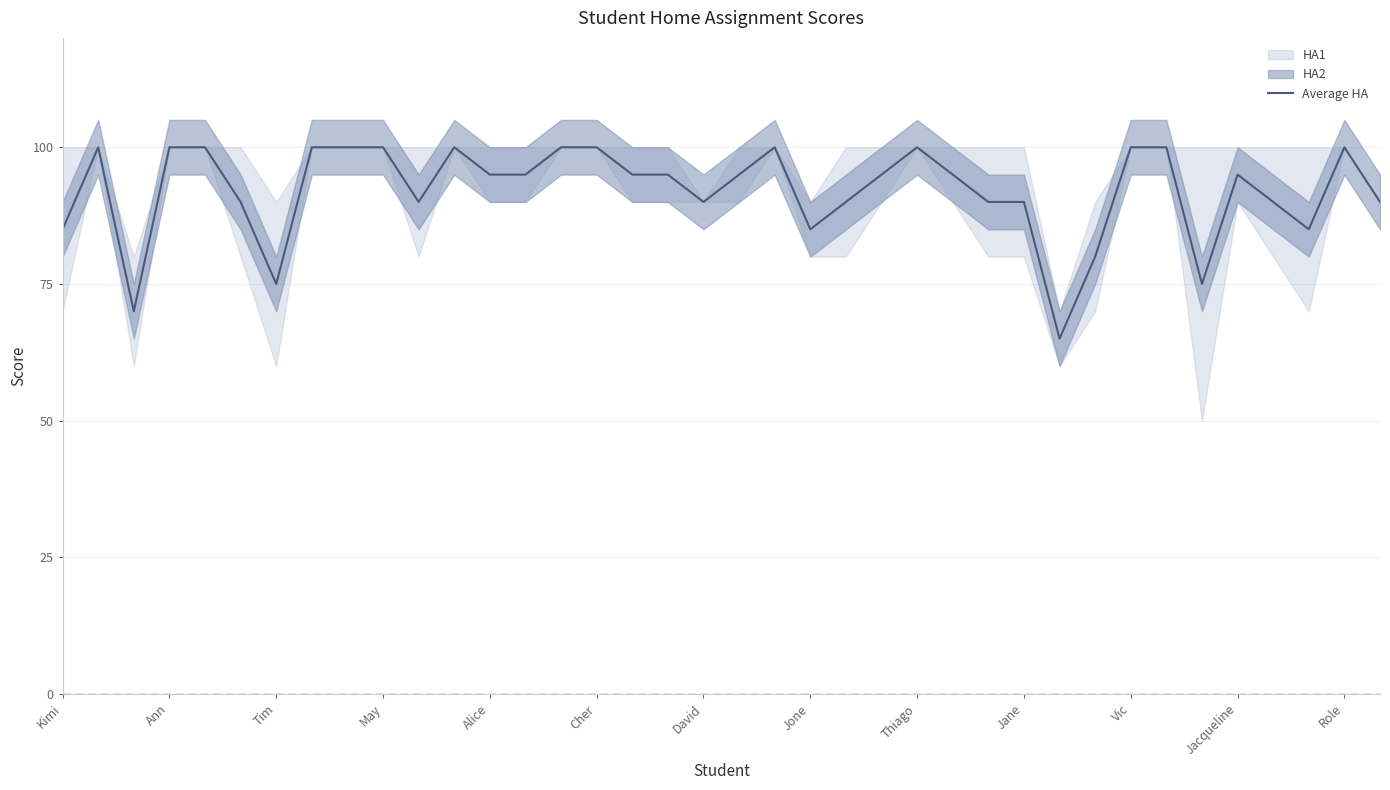

The Average HA series shows 100 at Vic. True or false?

True